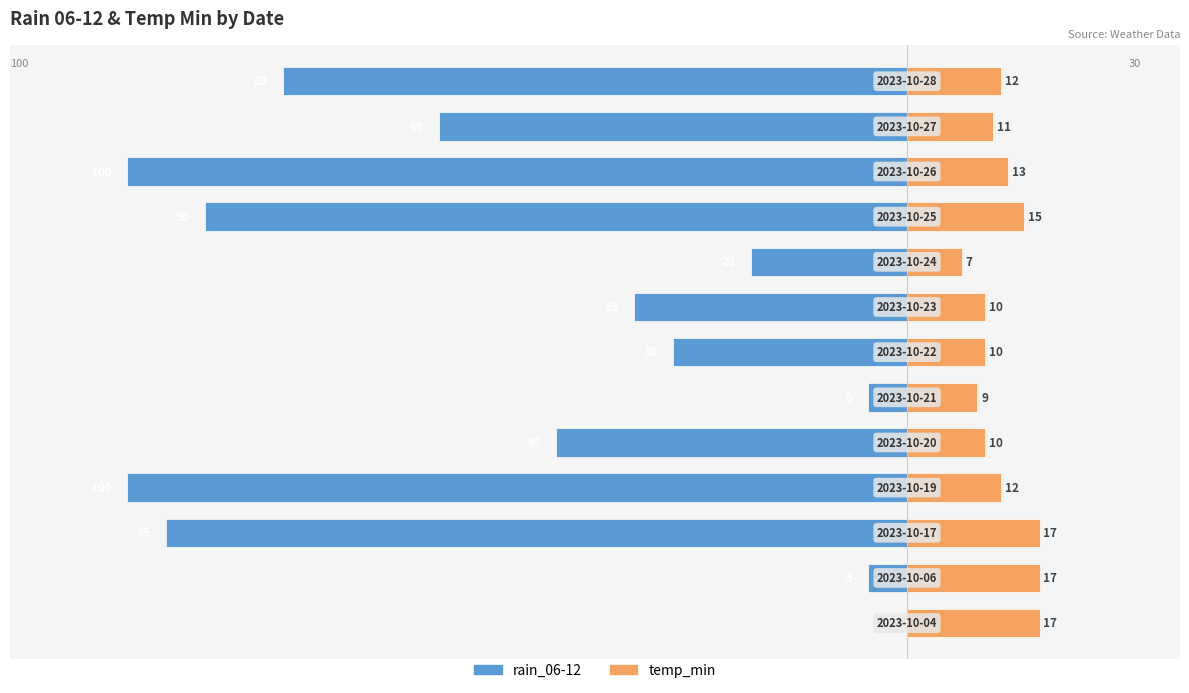

The value of rain_06-12 at 2 is -95. True or false?

True